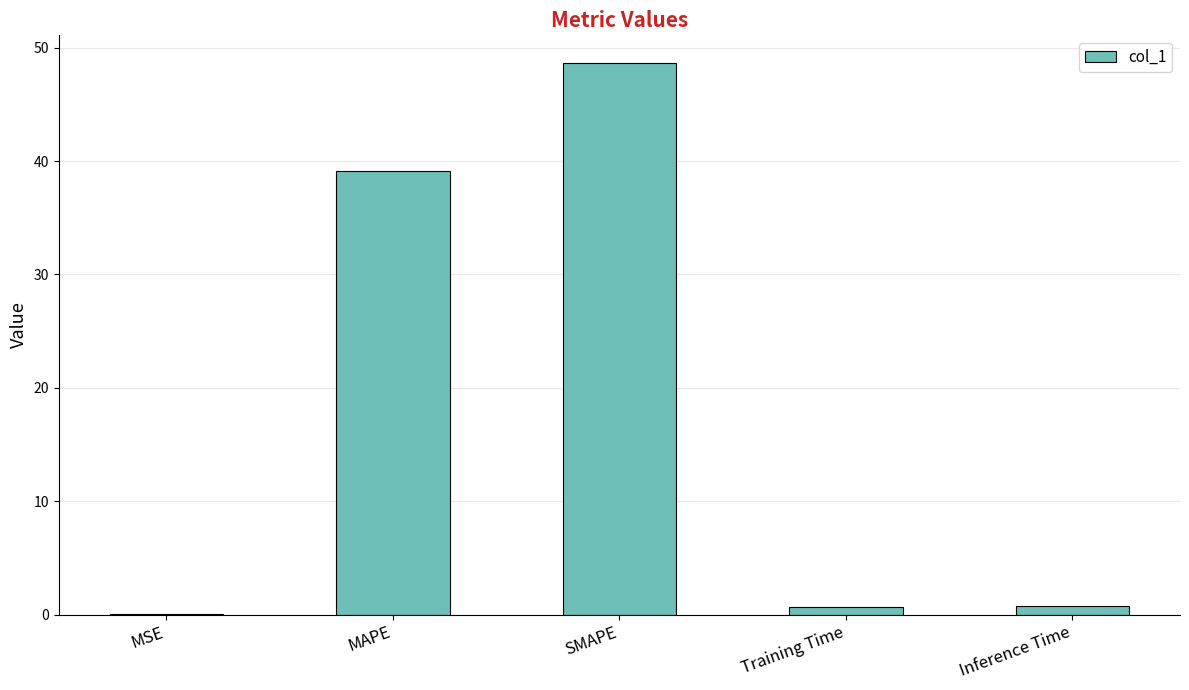

Between Inference Time and MSE, which is larger?

Inference Time